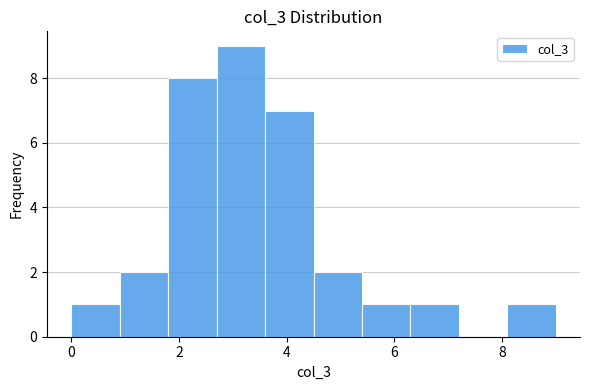

Over which range of the x-axis is the bar tallest?

2.7 to 3.6